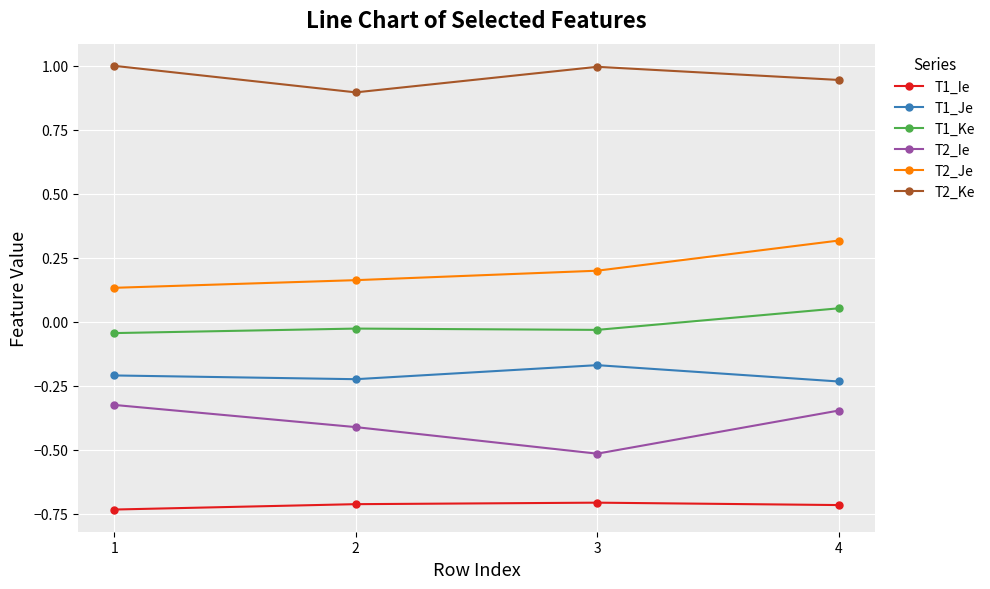

True or false: T1_Ie and T2_Je cross at least once.

False